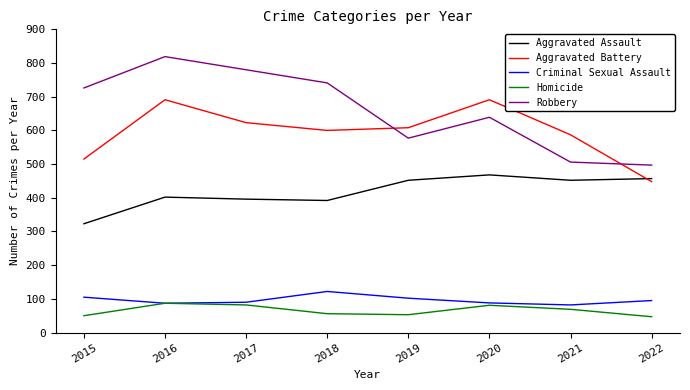

True or false: Aggravated Assault and Homicide cross at least once.

False